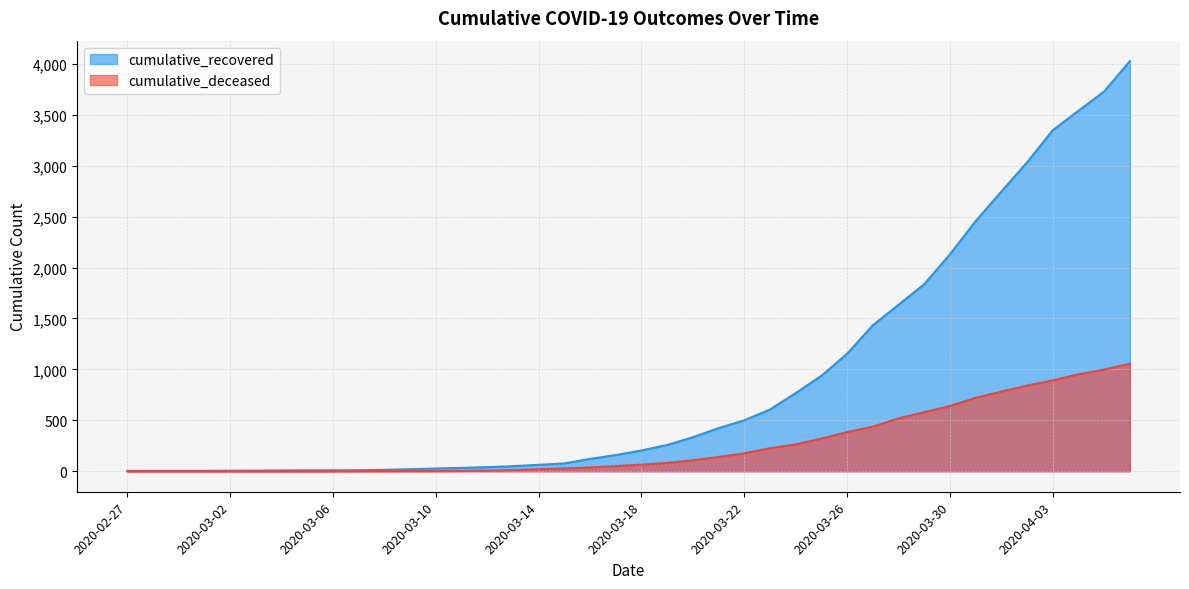

Reading right to left, extract all data points from this chart.

cumulative_recovered: 2020-04-06=4026	2020-04-05=3728	2020-04-04=3539	2020-04-03=3348	2020-04-02=3032	2020-04-01=2745	2020-03-31=2455	2020-03-30=2129	2020-03-29=1836	2020-03-28=1634	2020-03-27=1433	2020-03-26=1153	2020-03-25=937	2020-03-24=767	2020-03-23=606	2020-03-22=500	2020-03-21=423	2020-03-20=334	2020-03-19=258	2020-03-18=204	2020-03-17=159	2020-03-16=121	2020-03-15=77	2020-03-14=63	2020-03-13=50	2020-03-12=40	2020-03-11=33	2020-03-10=27	2020-03-09=20	2020-03-08=14	2020-03-07=10	2020-03-06=9	2020-03-05=9	2020-03-04=8	2020-03-03=6	2020-03-02=5	2020-03-01=4	2020-02-29=4	2020-02-28=4	2020-02-27=3
cumulative_deceased: 2020-04-06=1056	2020-04-05=998	2020-04-04=952	2020-04-03=892	2020-04-02=841	2020-04-01=782	2020-03-31=721	2020-03-30=640	2020-03-29=580	2020-03-28=519	2020-03-27=437	2020-03-26=385	2020-03-25=320	2020-03-24=264	2020-03-23=226	2020-03-22=176	2020-03-21=141	2020-03-20=108	2020-03-19=82	2020-03-18=65	2020-03-17=51	2020-03-16=37	2020-03-15=28	2020-03-14=20	2020-03-13=11	2020-03-12=6	2020-03-11=4	2020-03-10=2	2020-03-09=2	2020-03-08=2	2020-03-07=1	2020-03-06=0	2020-03-05=0	2020-03-04=0	2020-03-03=0	2020-03-02=0	2020-03-01=0	2020-02-29=0	2020-02-28=0	2020-02-27=0